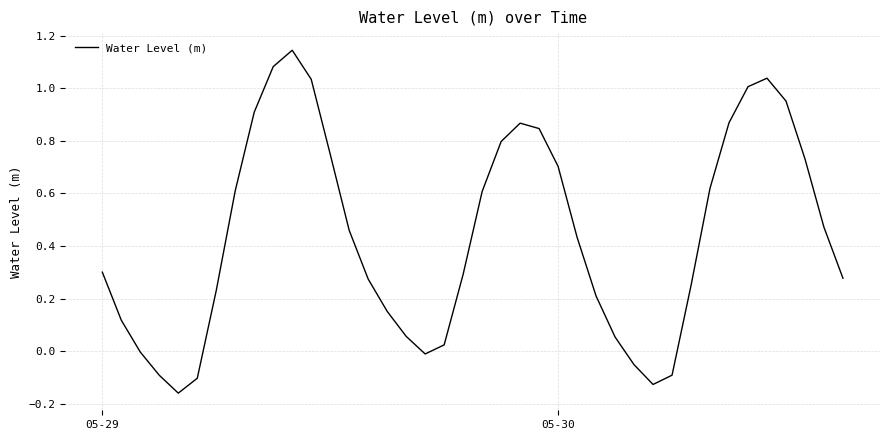

Count the number of data series in this chart.

1